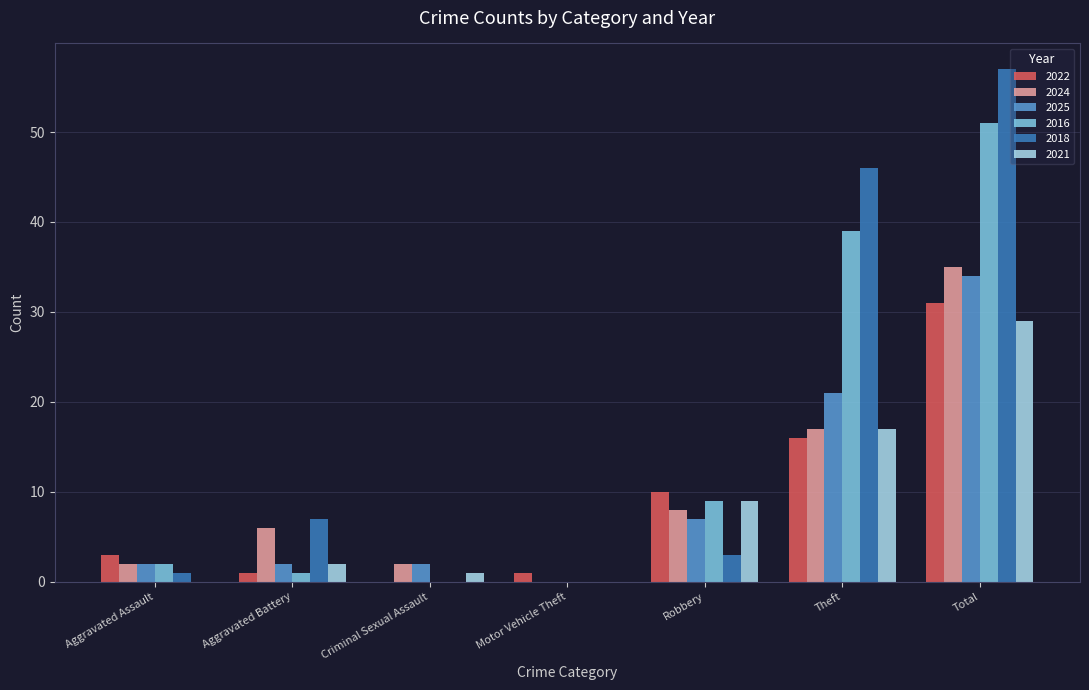

How many data points does each series have?

7